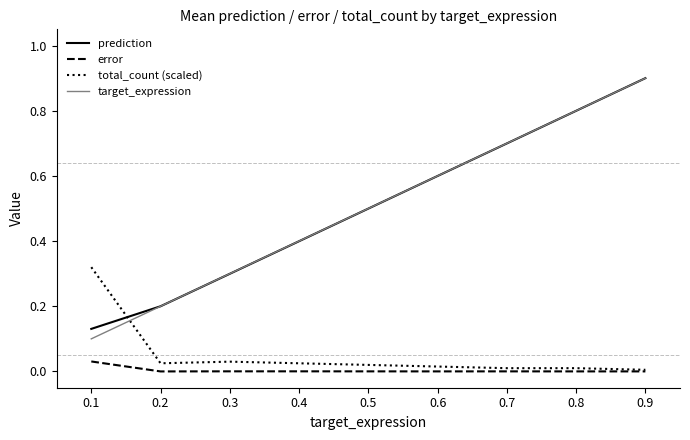

Is the value of error at 0.1 greater than the value of prediction at 0.7?

No